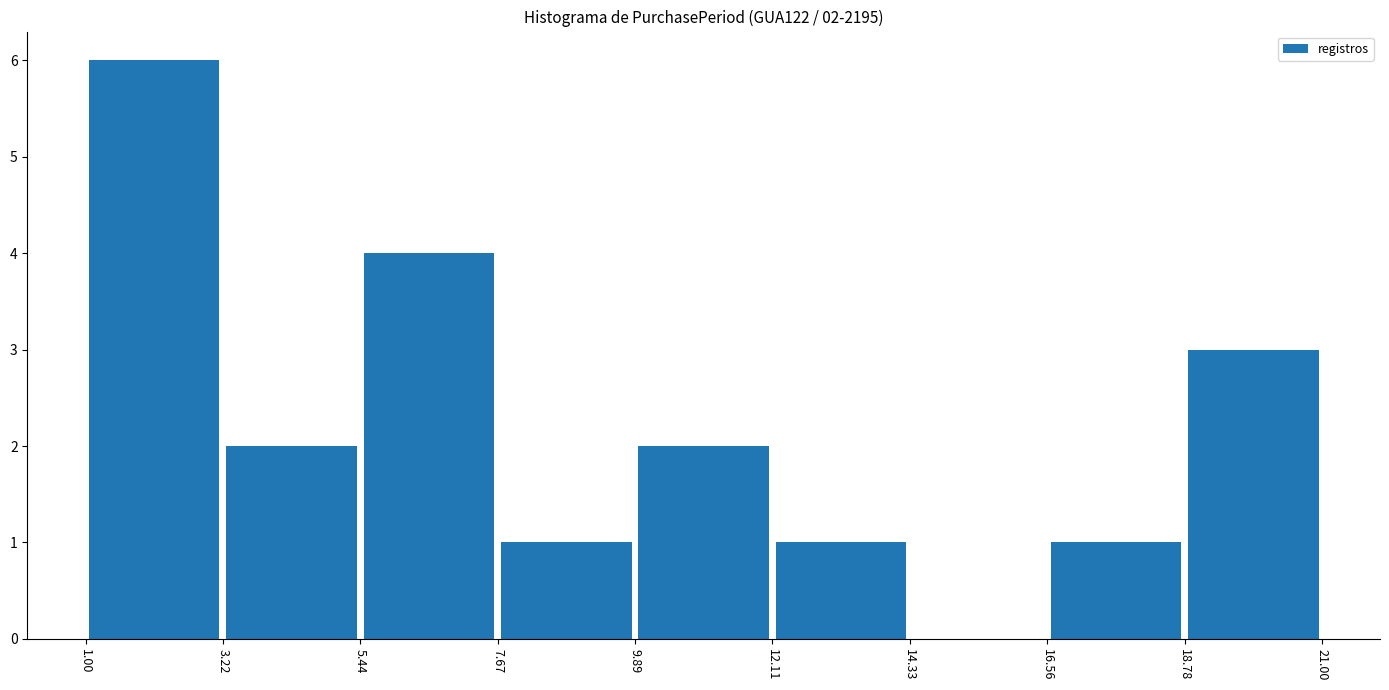

Which range on the x-axis has the tallest bar?

1.00 to 3.22